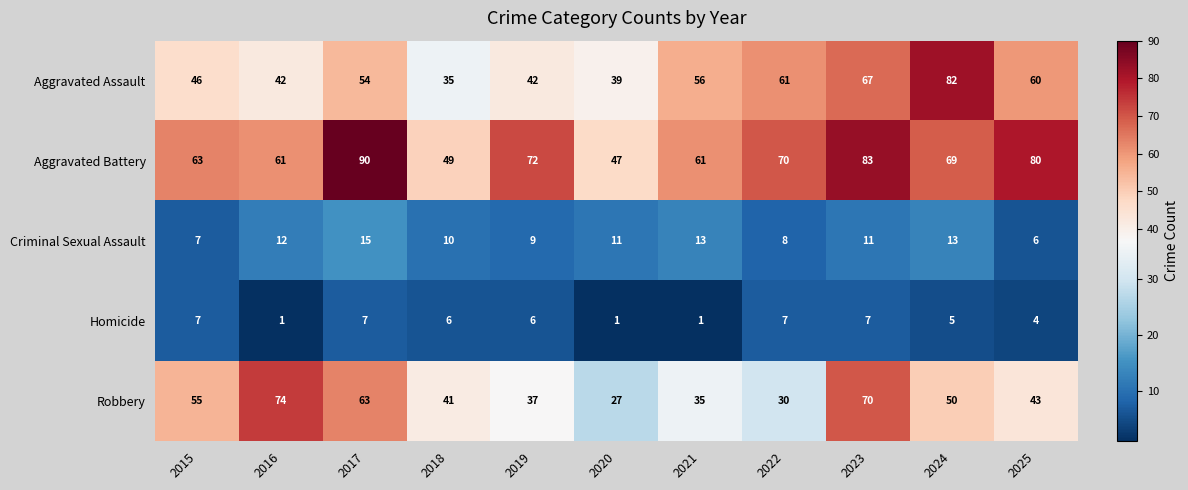

True or false: Aggravated Assault has a value of 48 at 2018.

False